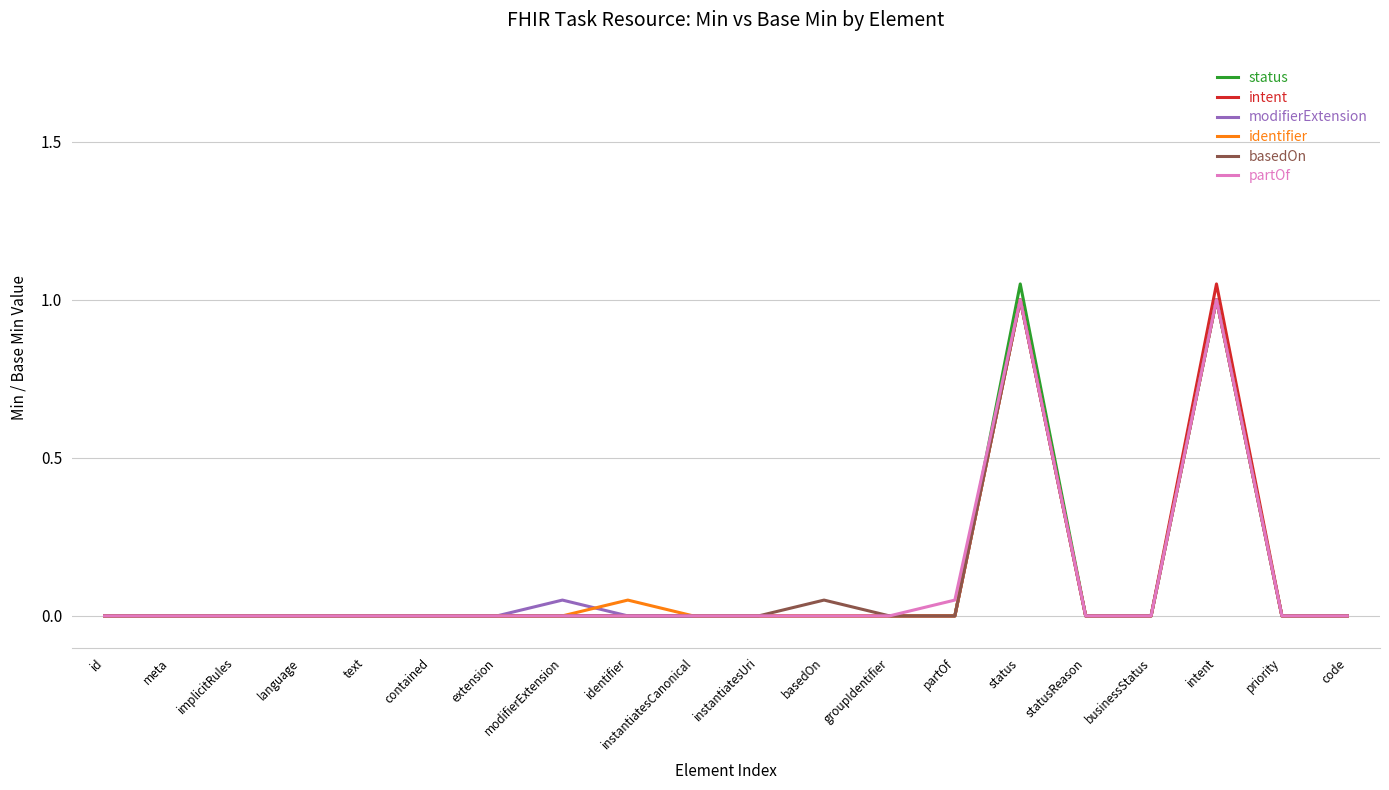

What is the label of the 9th point from the left?

identifier